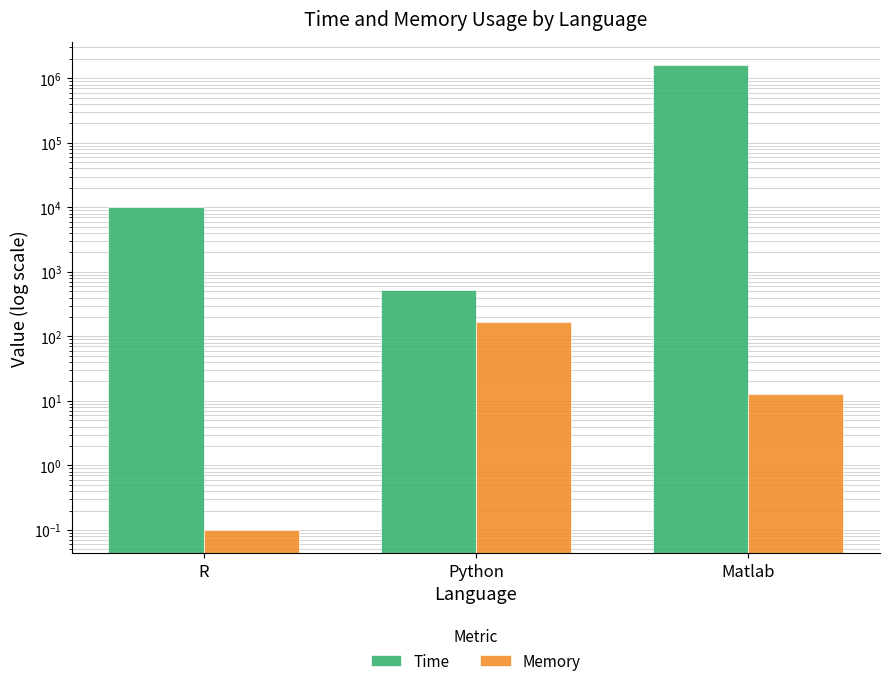

The Time series shows 1592400.0 at Matlab. True or false?

True